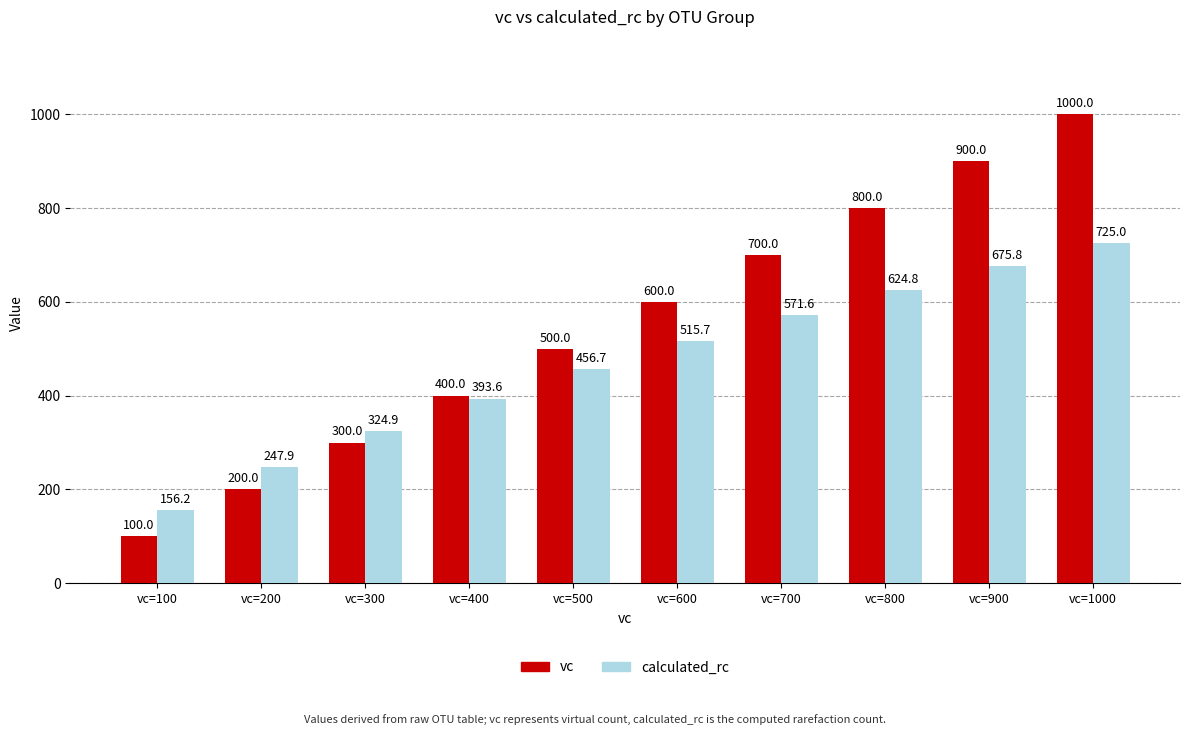

Reading left to right, list all the values displayed in this chart.

vc: 100.0	200.0	300.0	400.0	500.0	600.0	700.0	800.0	900.0	1000.0
calculated_rc: 156.2	247.9	324.9	393.6	456.7	515.7	571.6	624.8	675.8	725.0